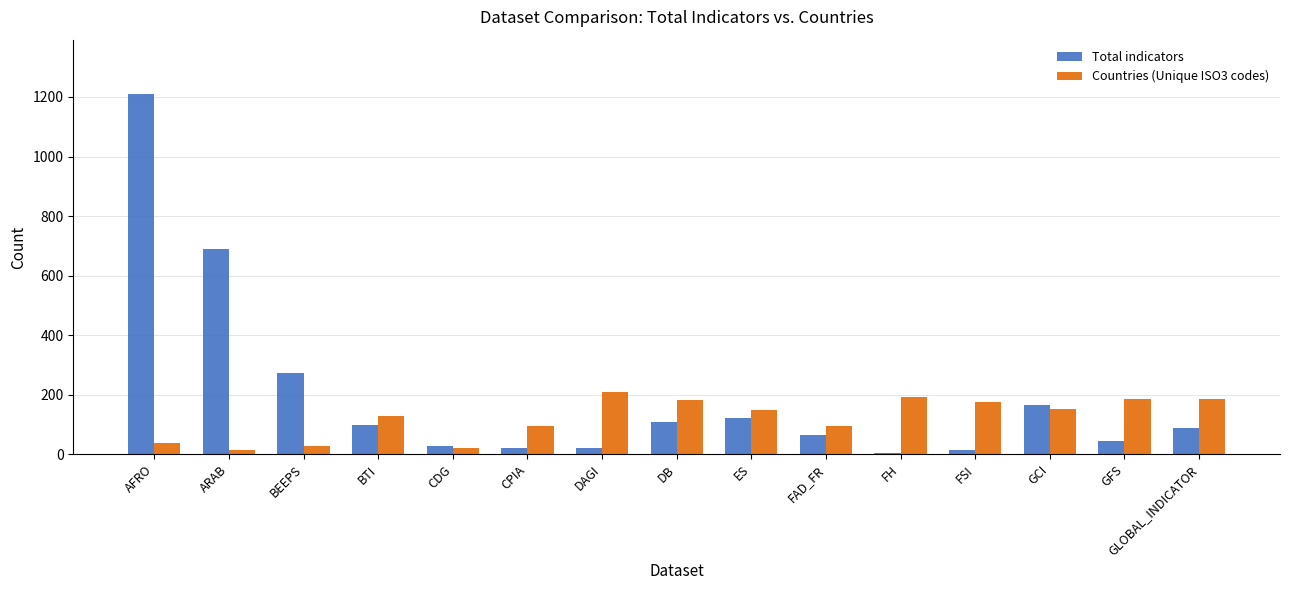

Which series changed the most between BTI and GLOBAL_INDICATOR?

Countries (Unique ISO3 codes)